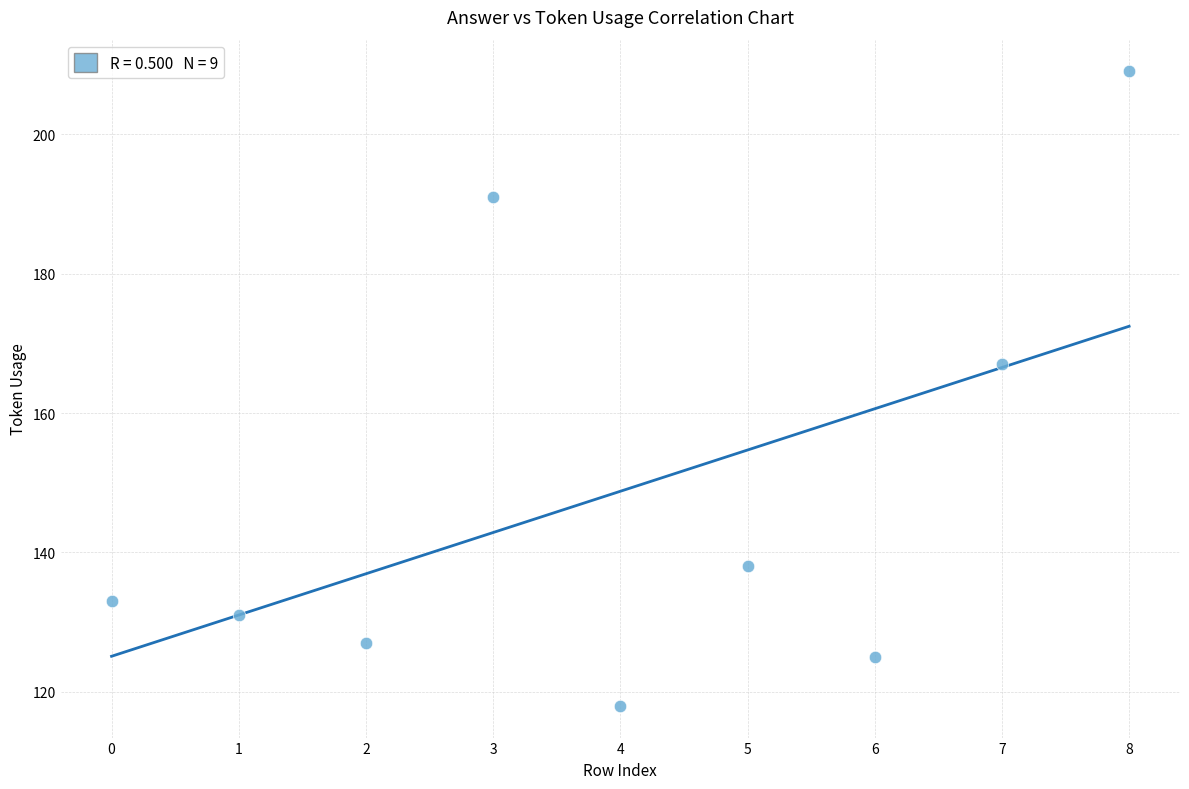

What Y value in the scatter plot is closest to 163?

167